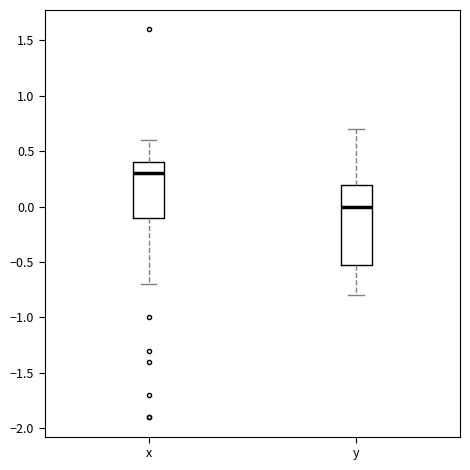

Where is the lower edge of the box for y on the y-axis? The values are not printed on the chart, so give them approximately, as read against the axis.

-0.5